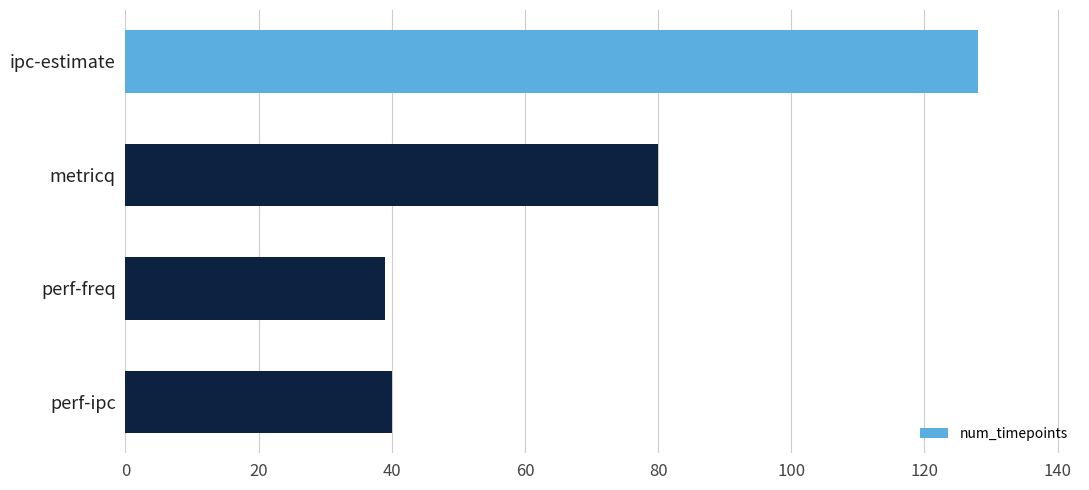

What is the average value?

72